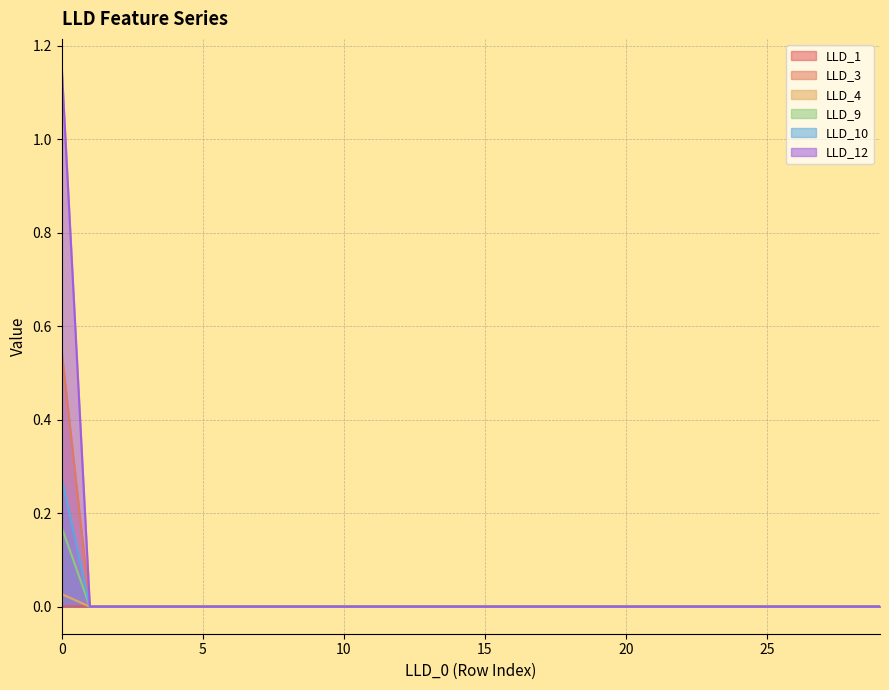

Which series has the largest range (max minus min)?

LLD_12